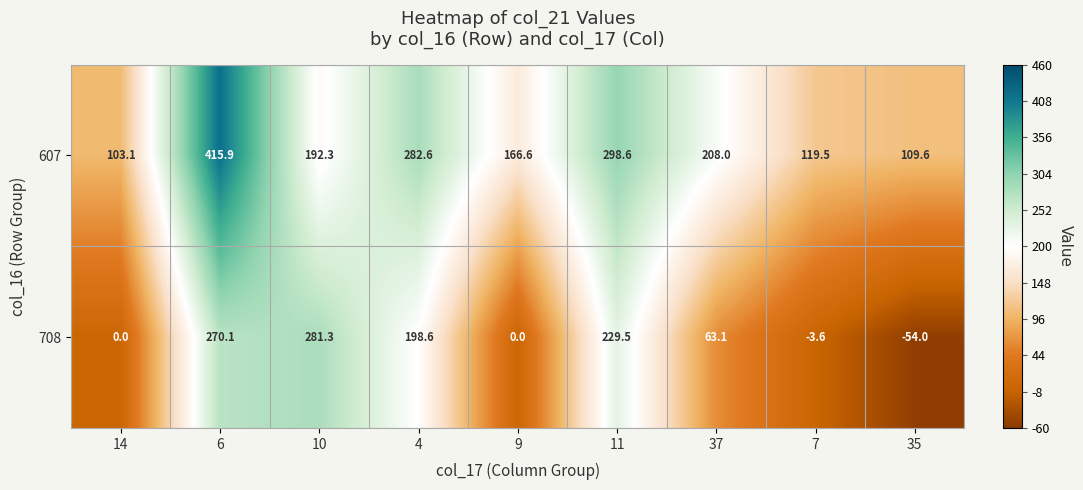

How many data points does each series have?

9